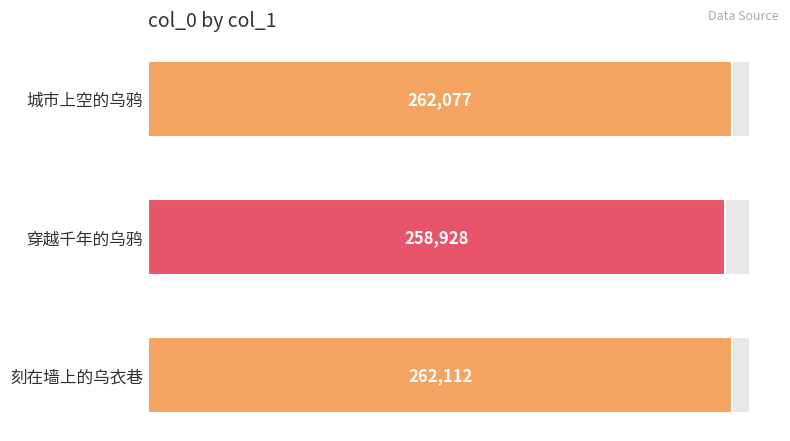

What is the average value of the col_0 series?

261039